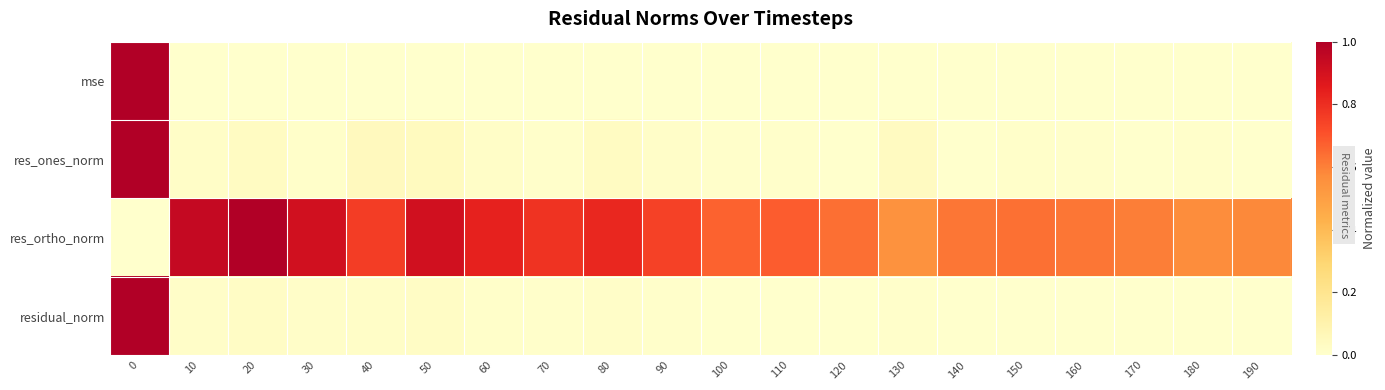

Reading right to left, transcribe all the data shown in this chart.

mse: 190=0.0	180=0.0	170=0.0	160=0.0	150=0.0	140=0.0	130=0.0	120=0.0	110=0.0	100=0.0	90=0.0	80=0.0	70=0.0	60=0.0	50=0.0	40=0.0	30=0.0	20=0.0	10=0.0	0=1.0
res_ones_norm: 190=0.0	180=0.0	170=0.0	160=0.0	150=0.0	140=0.0	130=0.0	120=0.0	110=0.0	100=0.0	90=0.0	80=0.0	70=0.0	60=0.0	50=0.0	40=0.0	30=0.0	20=0.0	10=0.0	0=1.0
res_ortho_norm: 190=0.6	180=0.6	170=0.6	160=0.6	150=0.6	140=0.6	130=0.6	120=0.6	110=0.7	100=0.7	90=0.7	80=0.8	70=0.8	60=0.8	50=0.9	40=0.8	30=0.9	20=1.0	10=0.9	0=0.0
residual_norm: 190=0.0	180=0.0	170=0.0	160=0.0	150=0.0	140=0.0	130=0.0	120=0.0	110=0.0	100=0.0	90=0.0	80=0.0	70=0.0	60=0.0	50=0.0	40=0.0	30=0.0	20=0.0	10=0.0	0=1.0